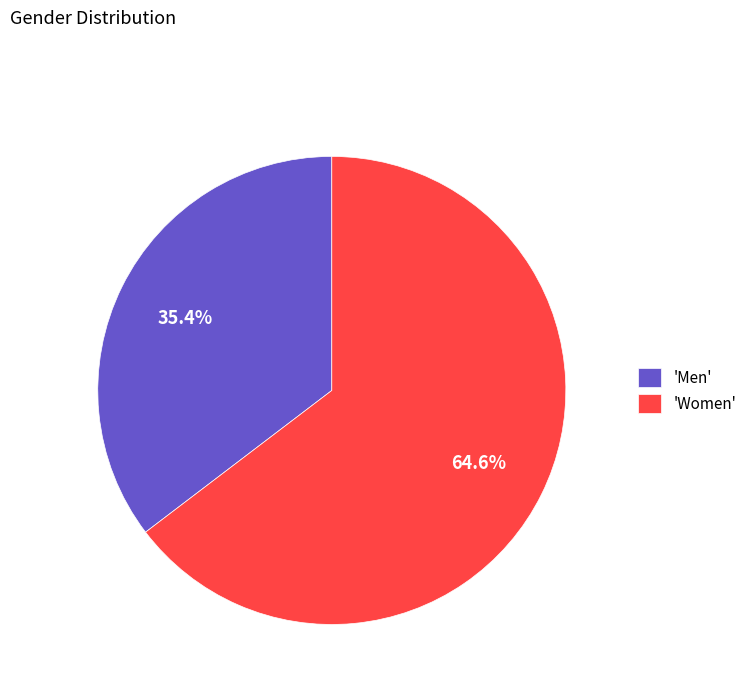

Which slice is the smallest?

'Men'